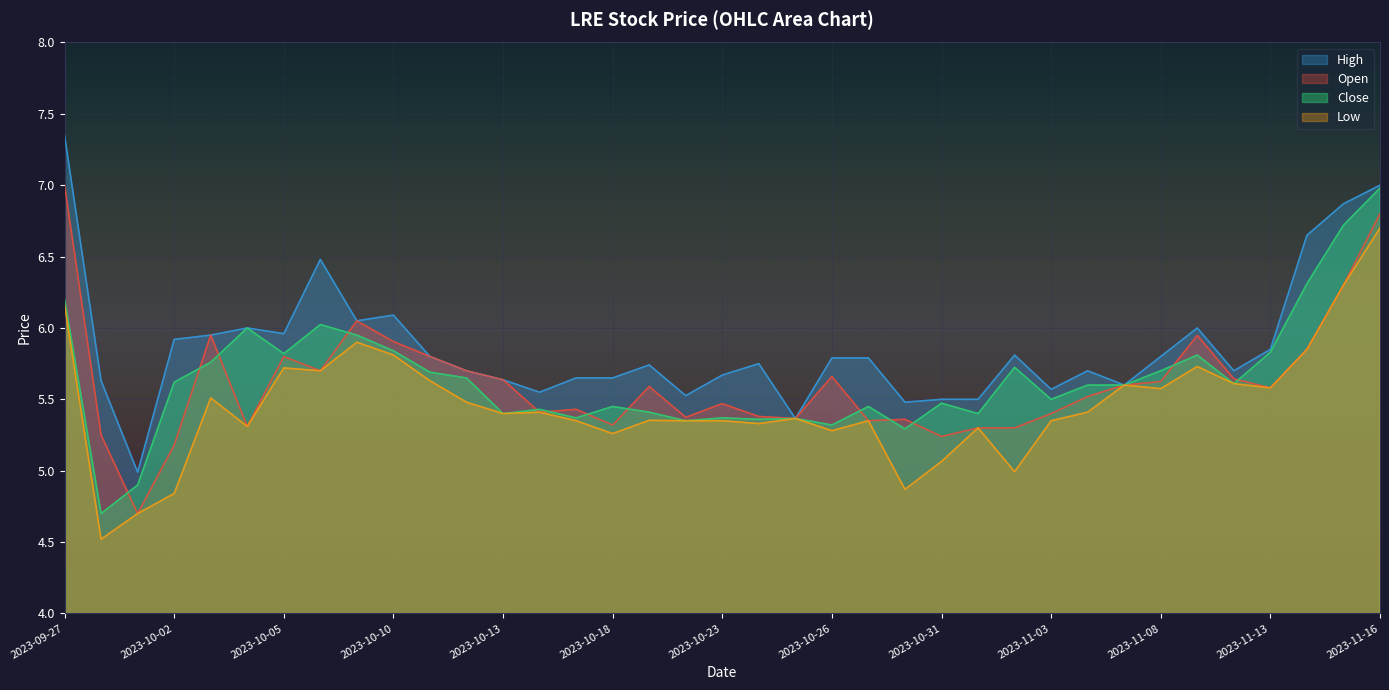

What is the difference between the highest and lowest values at 2023-10-30?

0.6